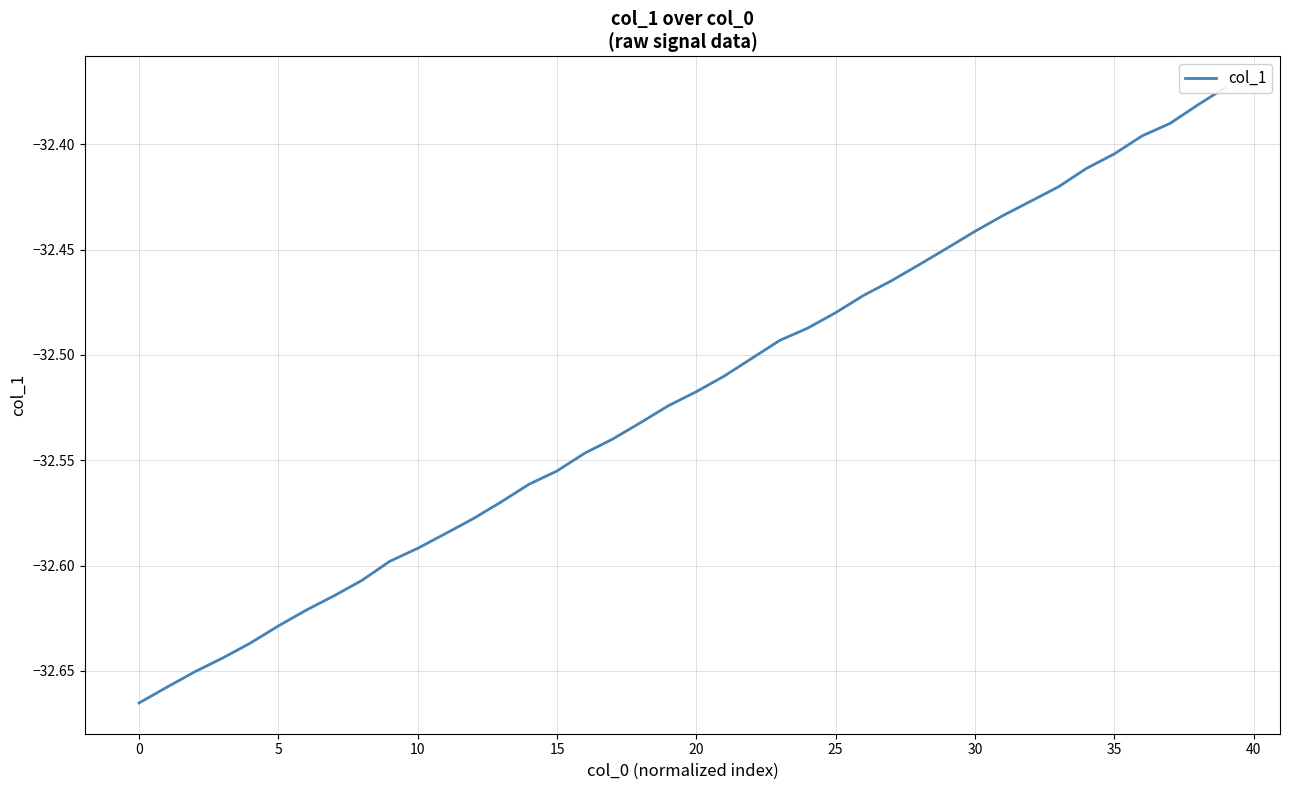

What is the value of the 32nd point from the left?

-32.4